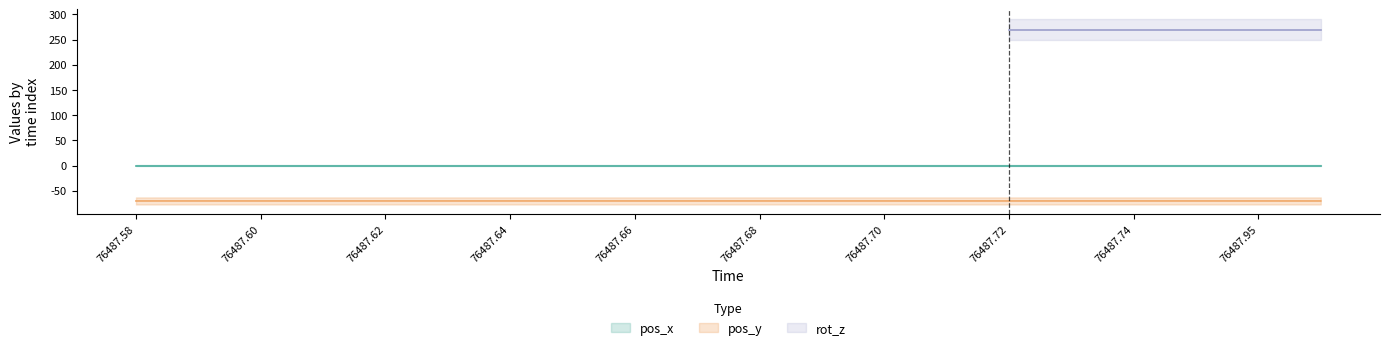

What is the smallest value displayed?

-70.2